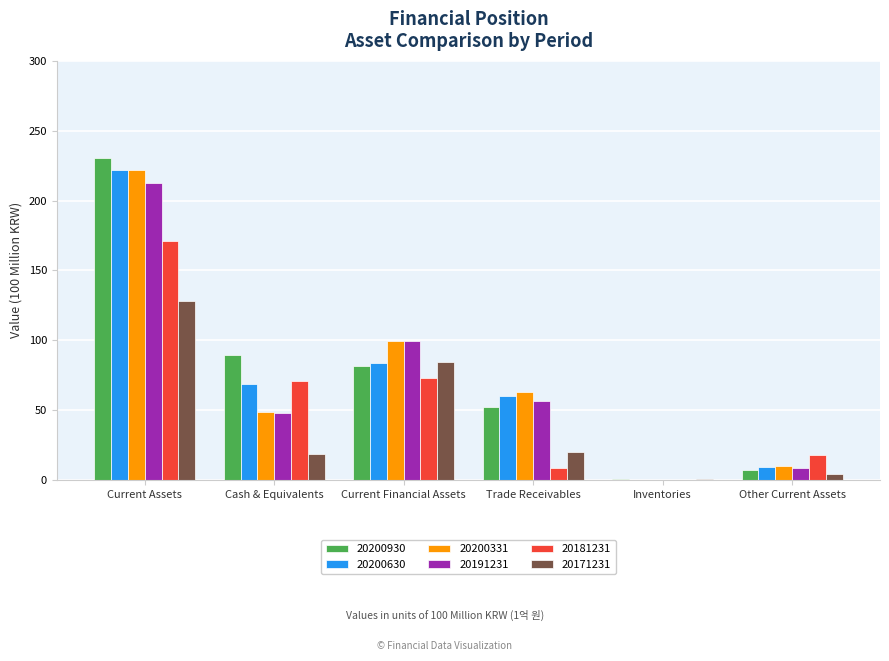

How many distinct data groups are displayed?

6